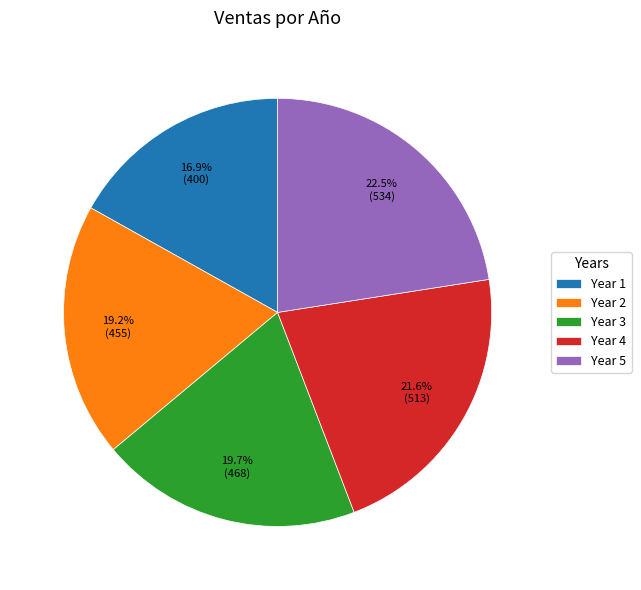

Which has a higher value, Year 2 or Year 4?

Year 4